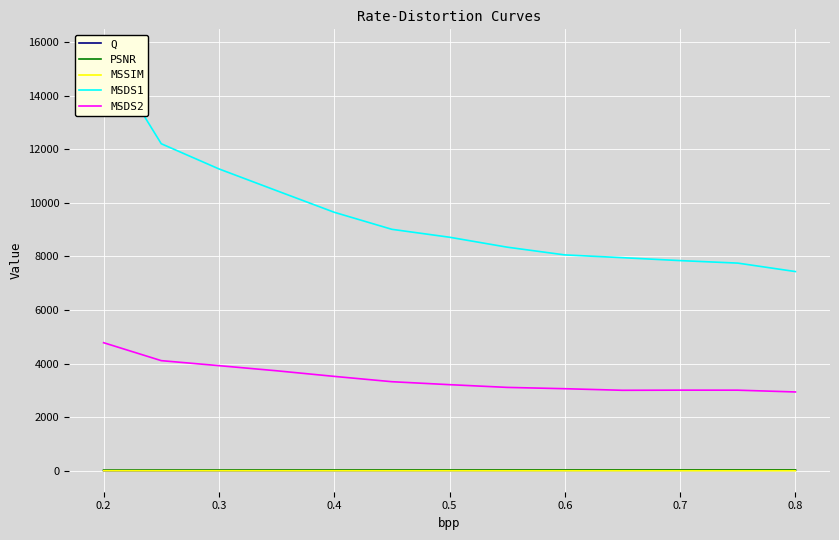

What is the greatest value displayed?

15688.3